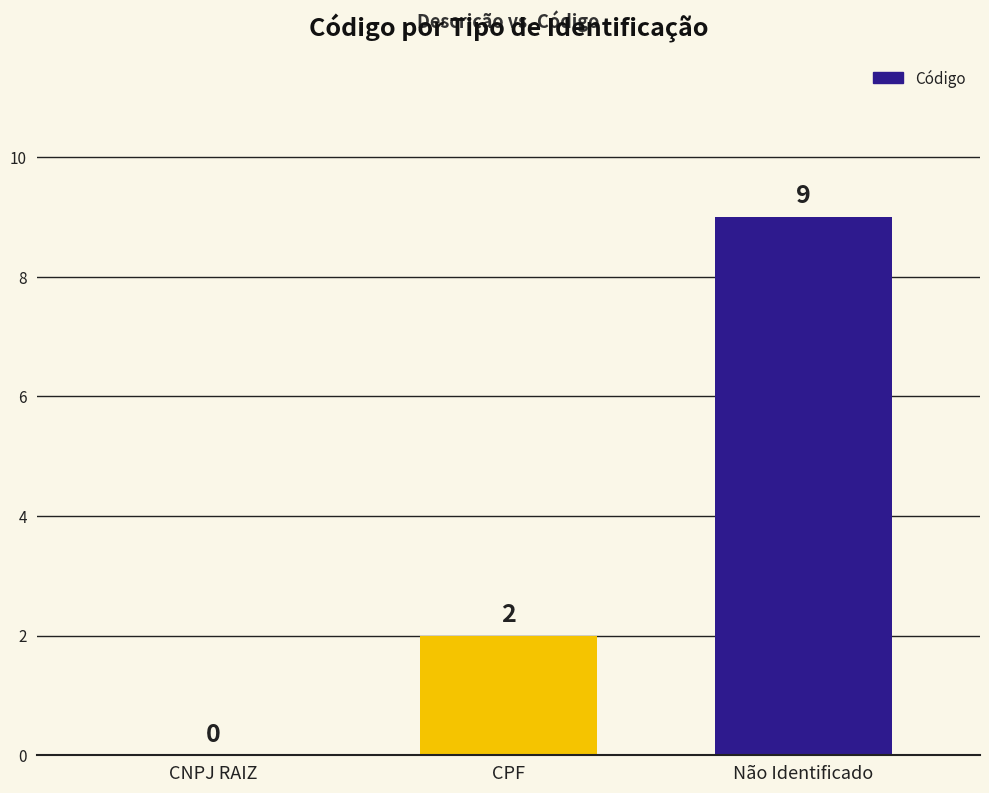

What is the change in value from CNPJ RAIZ to Não Identificado?

+9